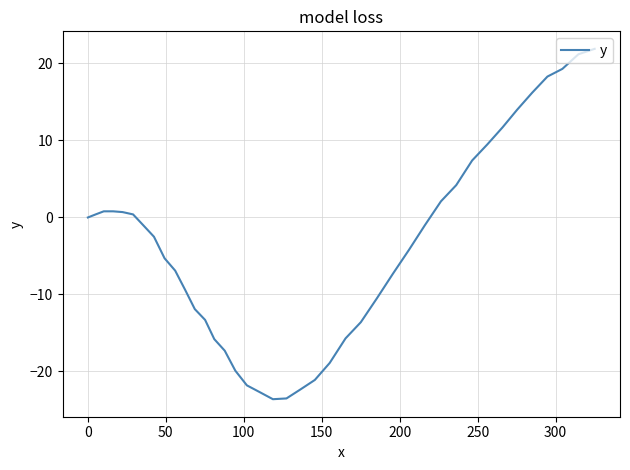

Count the number of values greater than -2.

19